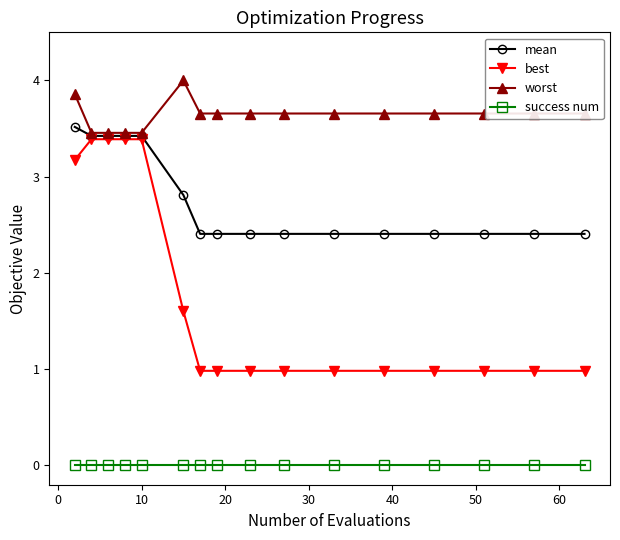

What are all the series names shown in the legend?

mean, best, worst, success num